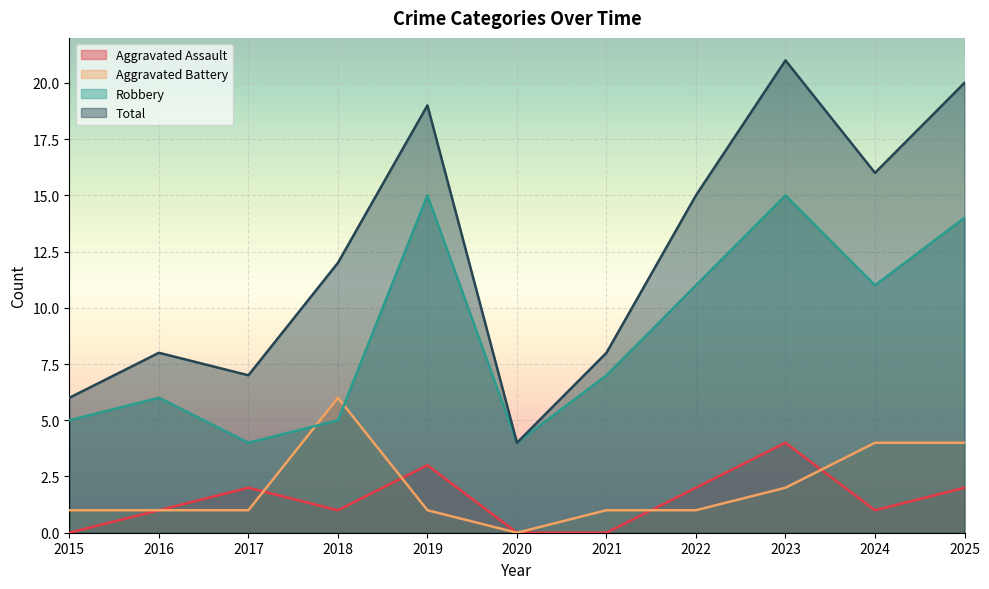

Where is the first local maximum for Total?

2016